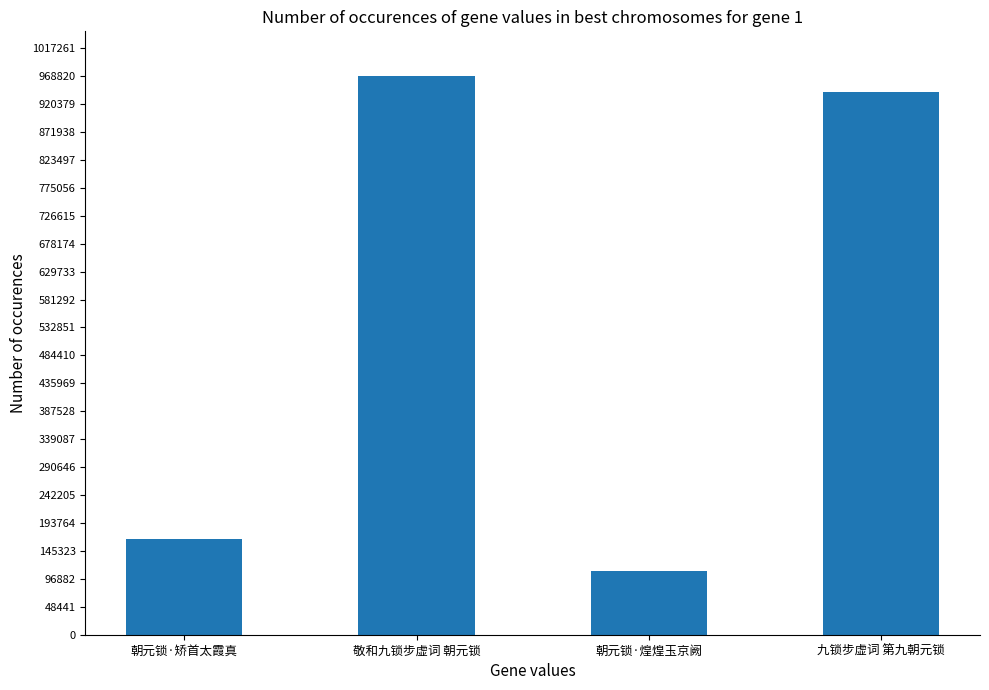

Which category has the lowest value across all series?

朝元锁·煌煌玉京阙